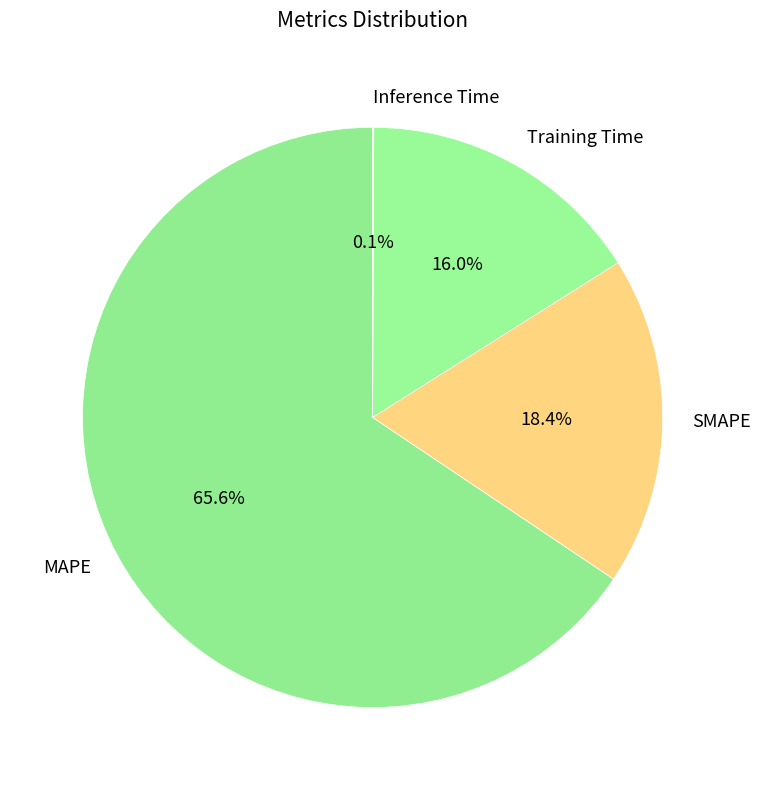

Which category accounts for the majority?

MAPE